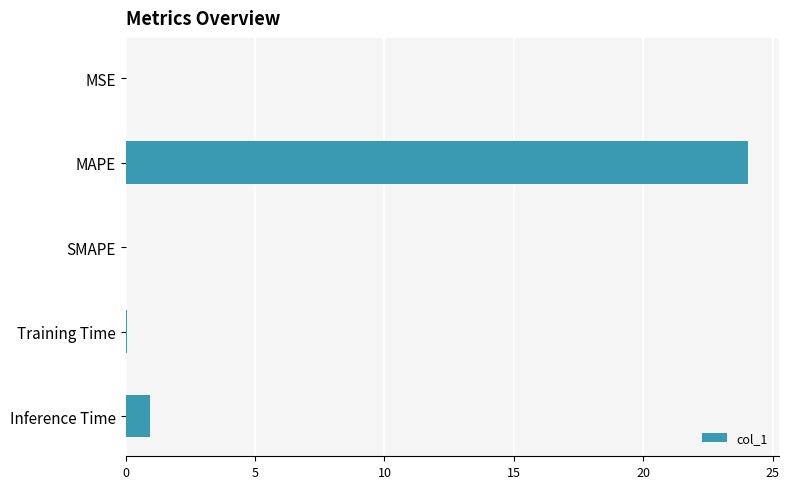

Are the bars horizontal?

Yes